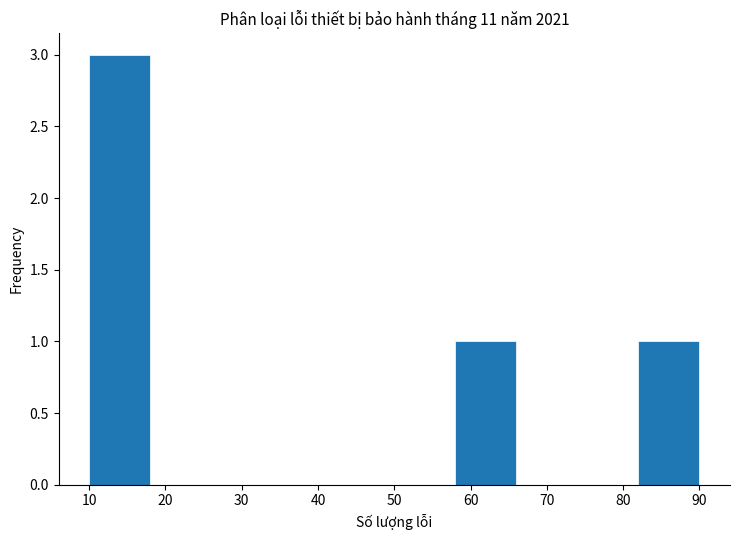

Which range on the x-axis has the tallest bar?

10 to 18